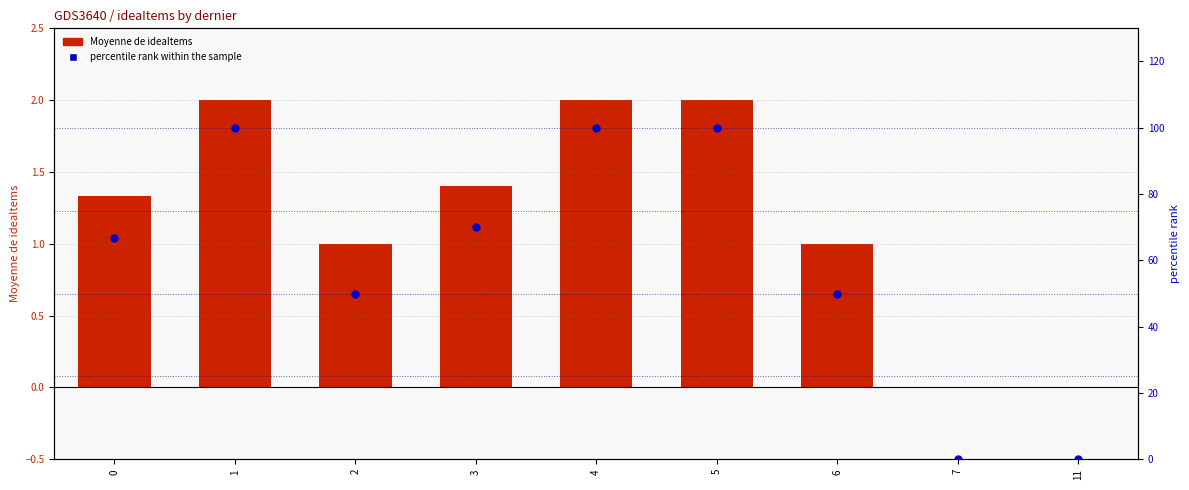

Which series has the widest spread of Y values?

percentile rank within the sample